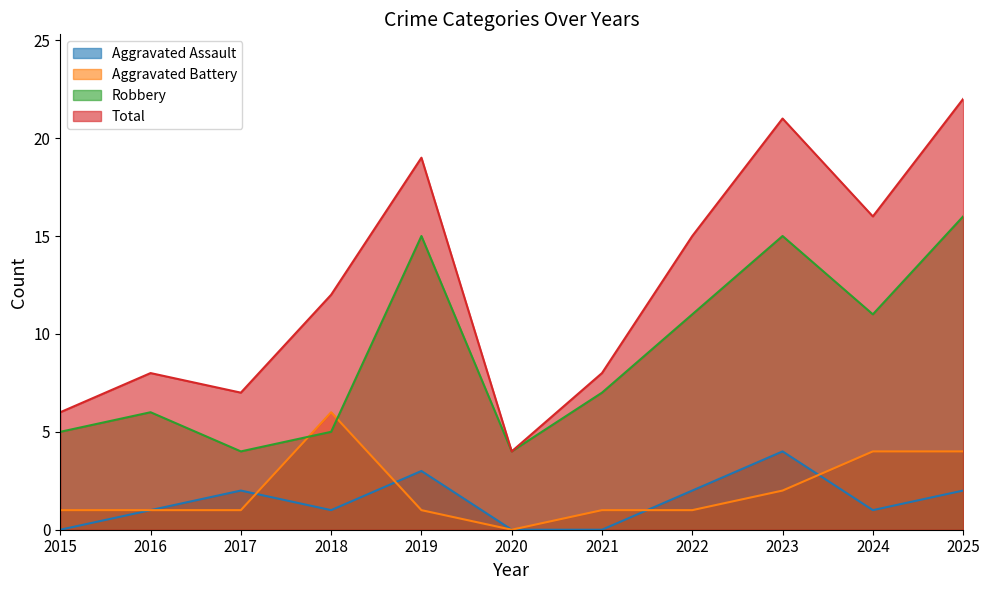

Reading right to left, what are all the values shown in this chart?

Aggravated Assault: 2025=2	2024=1	2023=4	2022=2	2021=0	2020=0	2019=3	2018=1	2017=2	2016=1	2015=0
Aggravated Battery: 2025=4	2024=4	2023=2	2022=1	2021=1	2020=0	2019=1	2018=6	2017=1	2016=1	2015=1
Robbery: 2025=16	2024=11	2023=15	2022=11	2021=7	2020=4	2019=15	2018=5	2017=4	2016=6	2015=5
Total: 2025=22	2024=16	2023=21	2022=15	2021=8	2020=4	2019=19	2018=12	2017=7	2016=8	2015=6